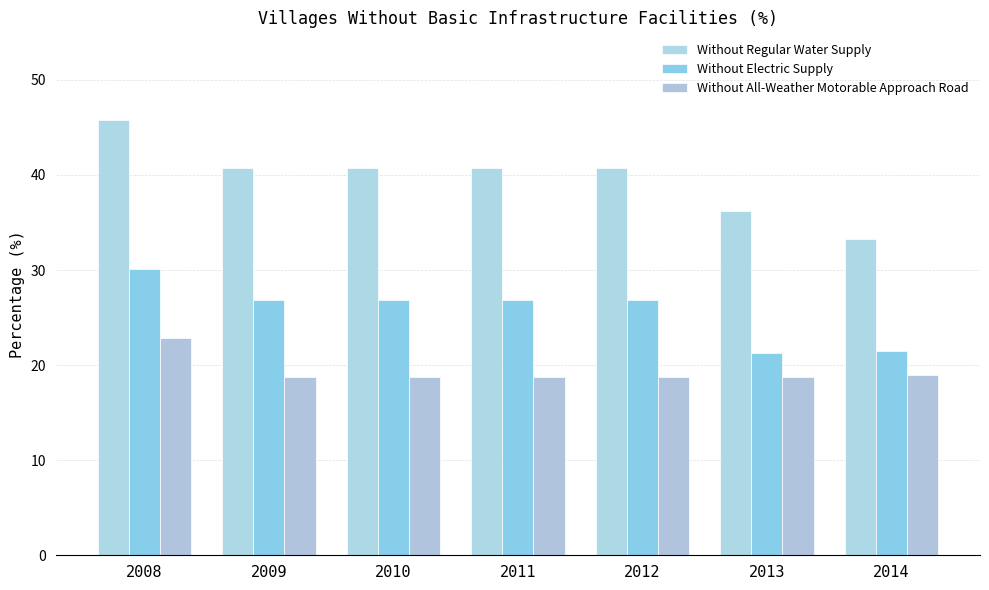

What is the value of the Without All-Weather Motorable Approach Road bar at the 5th from the left?

18.8